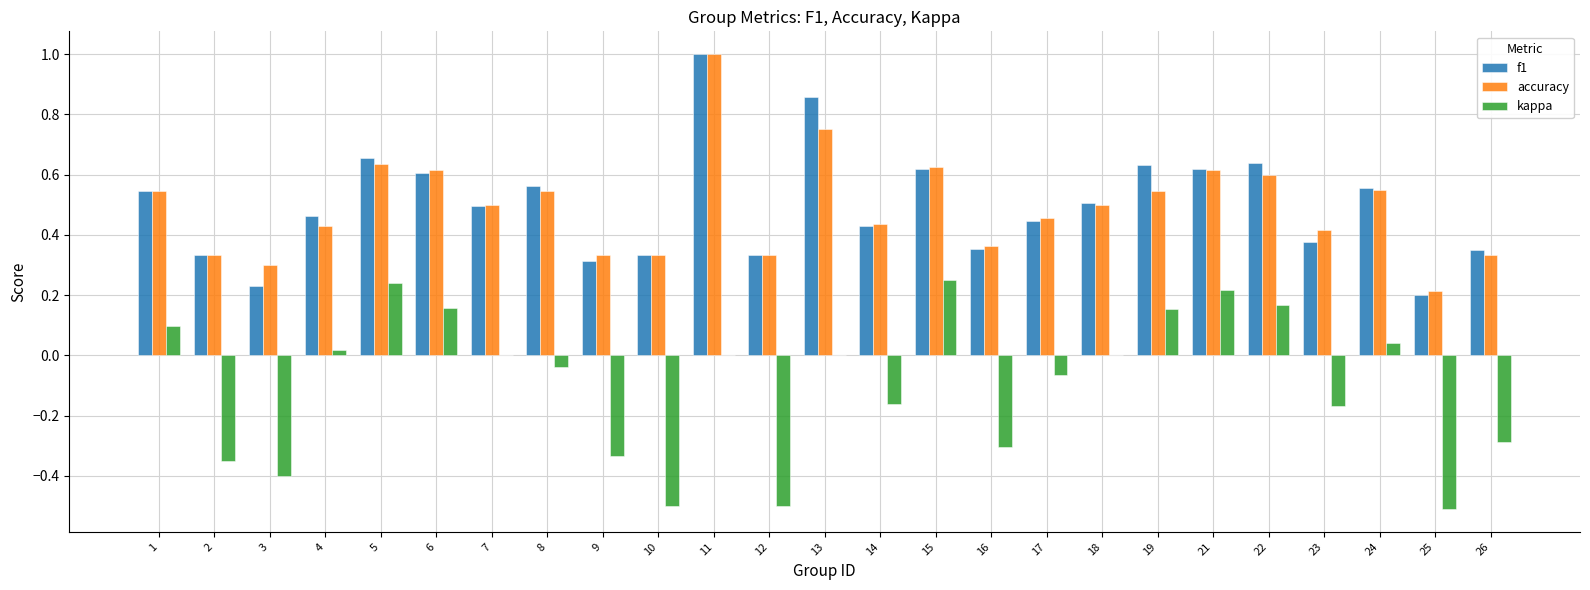

Which series has the widest spread of values?

f1